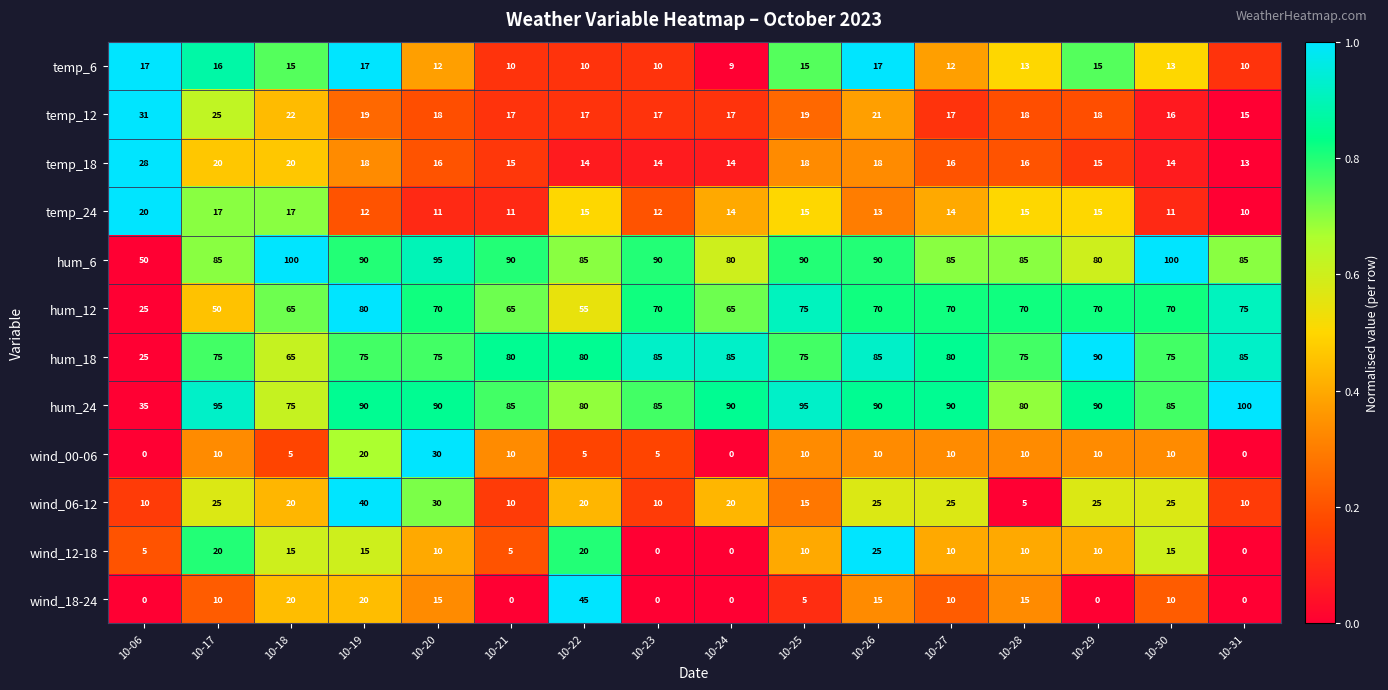

Count the wind_12-18 values in the range 5 to 15.

10